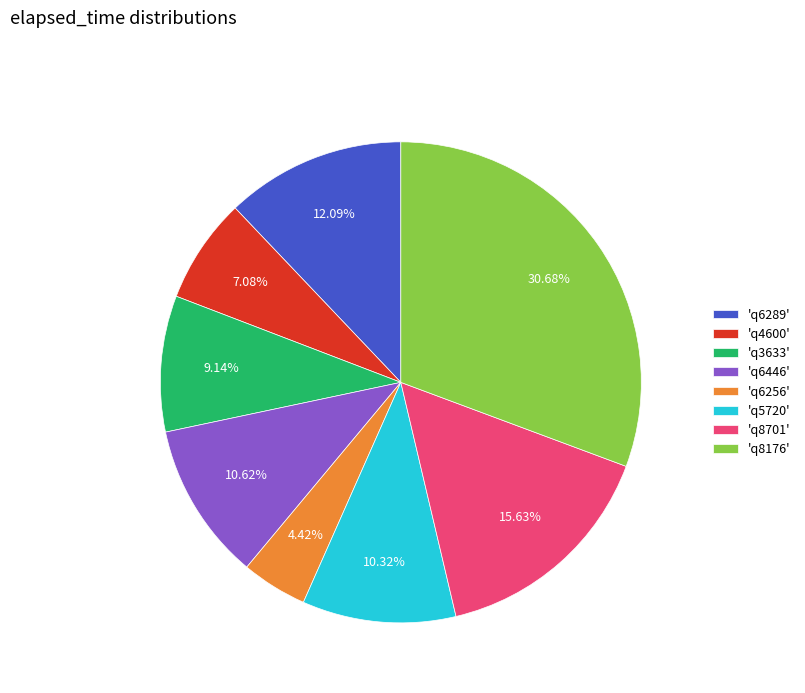

Which has a higher value, 'q8701' or 'q4600'?

'q8701'